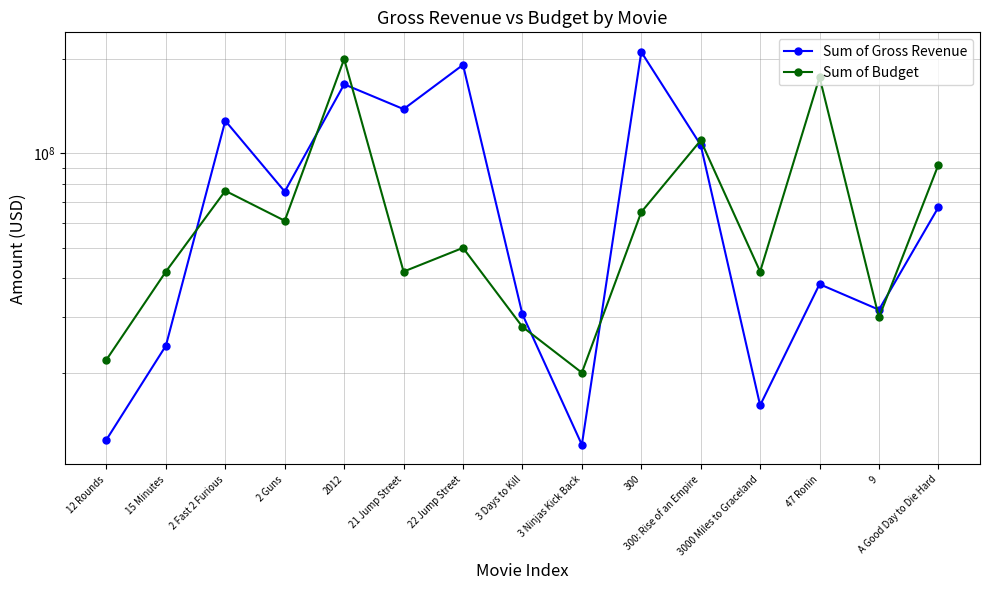

How many data points in Sum of Budget are above 50000000?

7